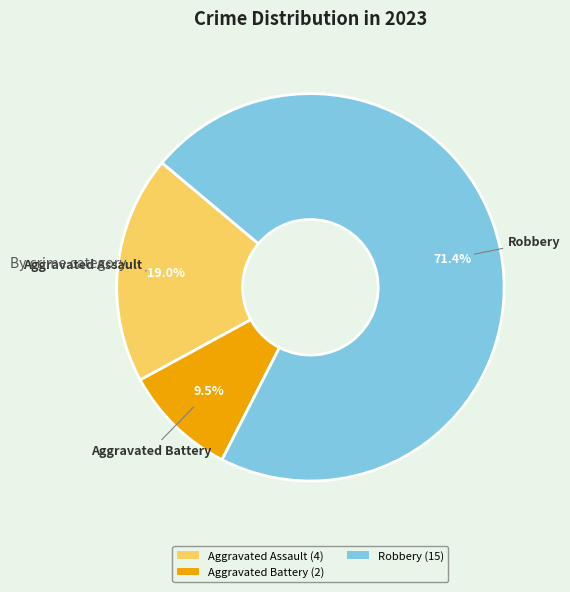

Count the number of slices in the pie.

3